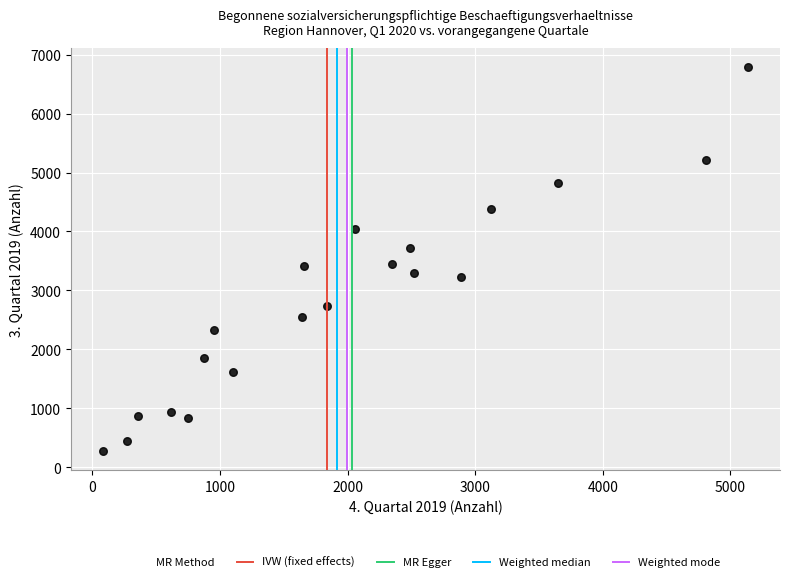

What is the range of Y values (max minus min)?

6516